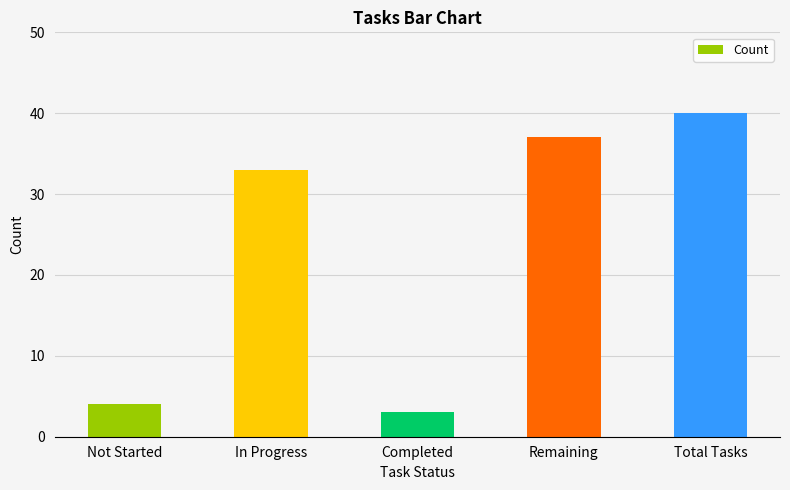

Is it true that the value at Completed is 3?

True